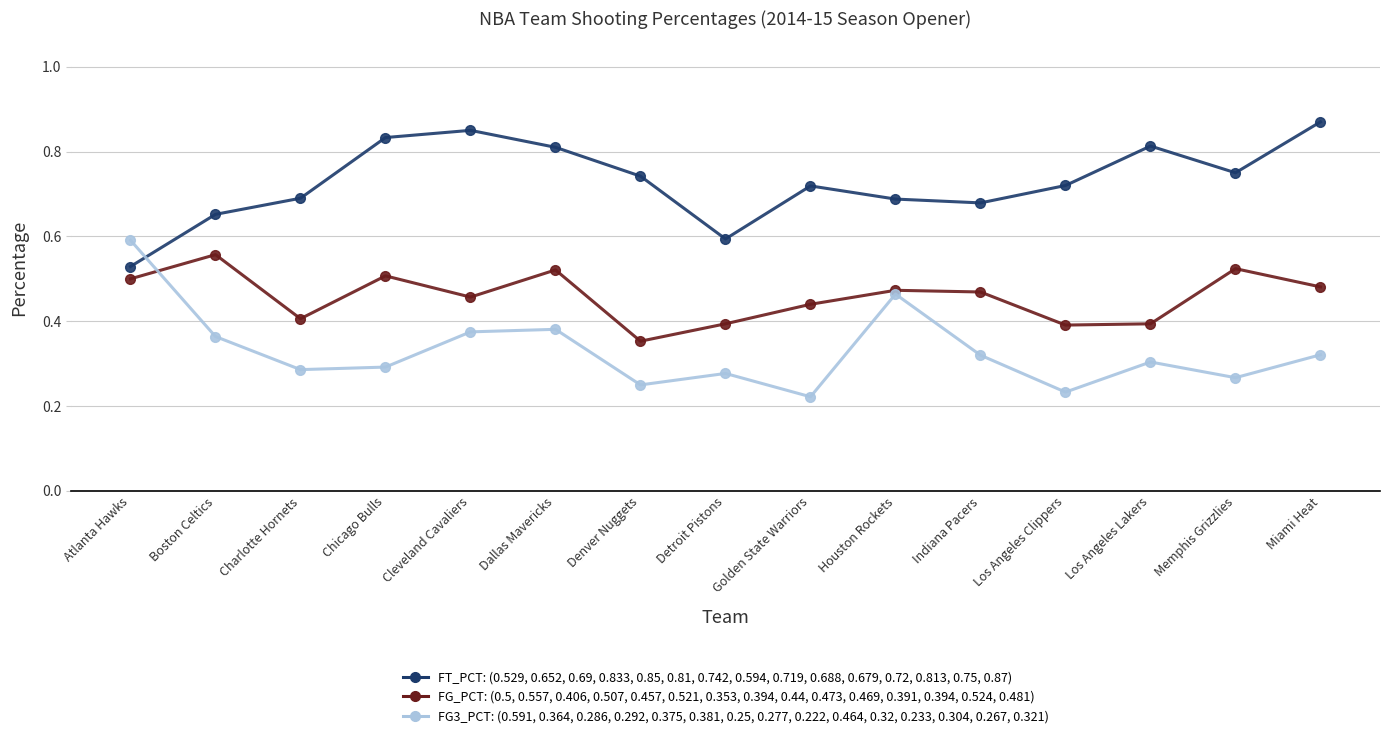

What is the label of the 6th point from the right?

Houston Rockets